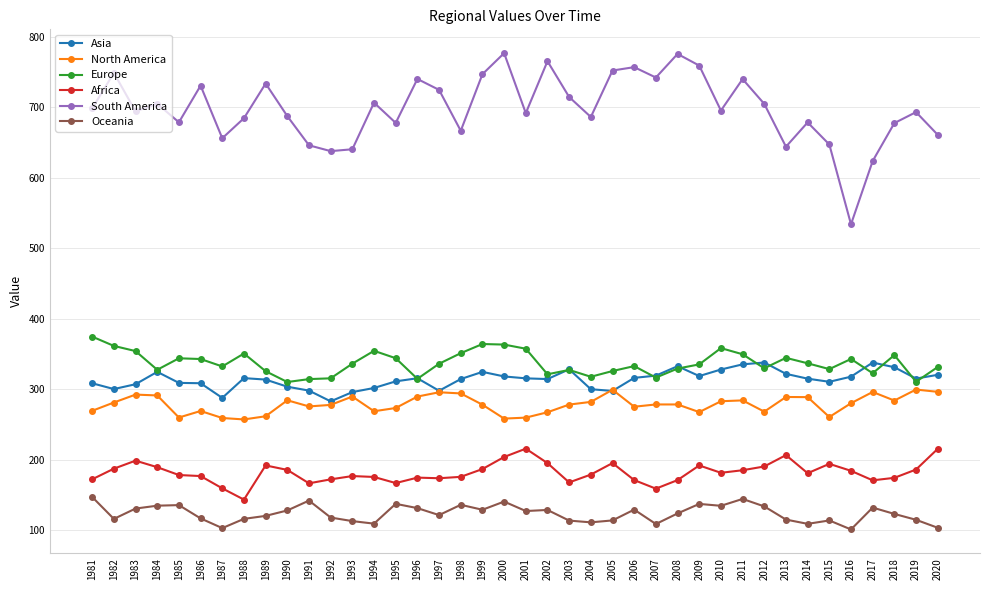

What is the minimum value for Asia?

282.8